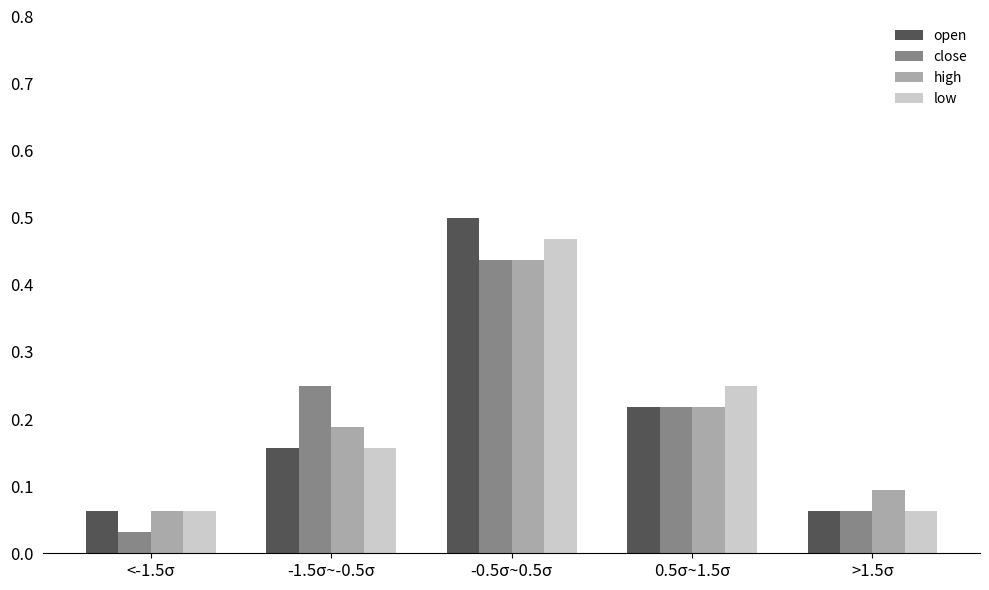

Count the open values in the range 0 to 1.

5